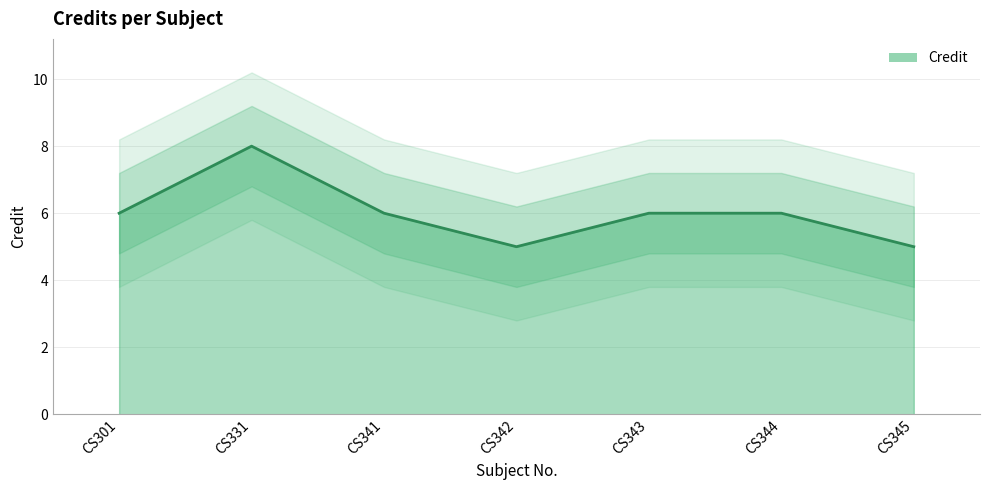

Count the values in the range 5 to 6.

6